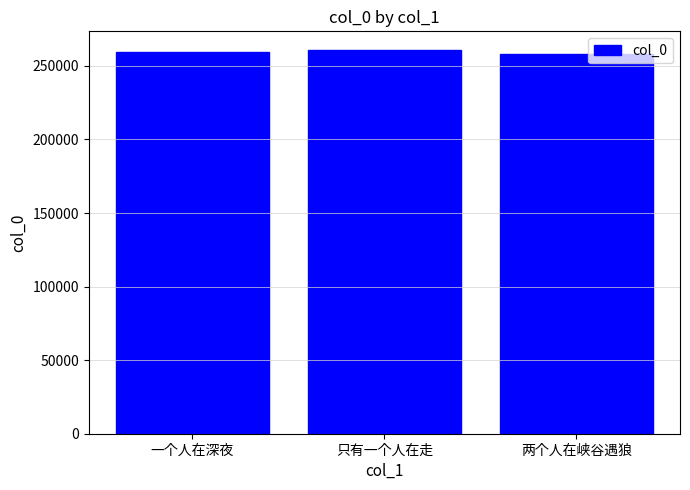

What value does the data have at 两个人在峡谷遇狼?

257854